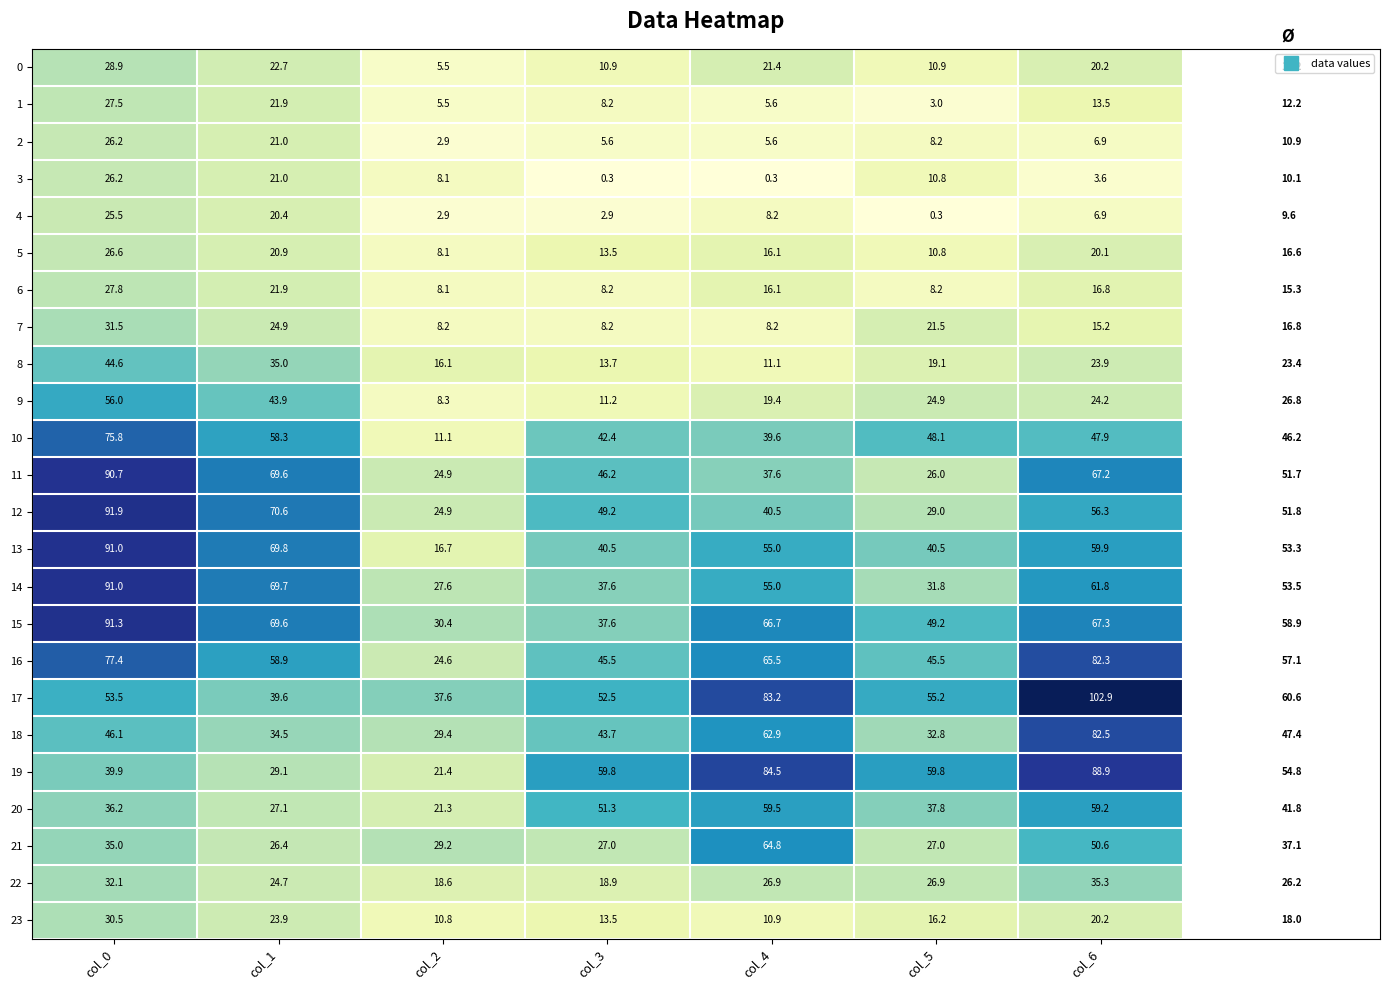

Is it true that 23 equals 42.5 at col_1?

False